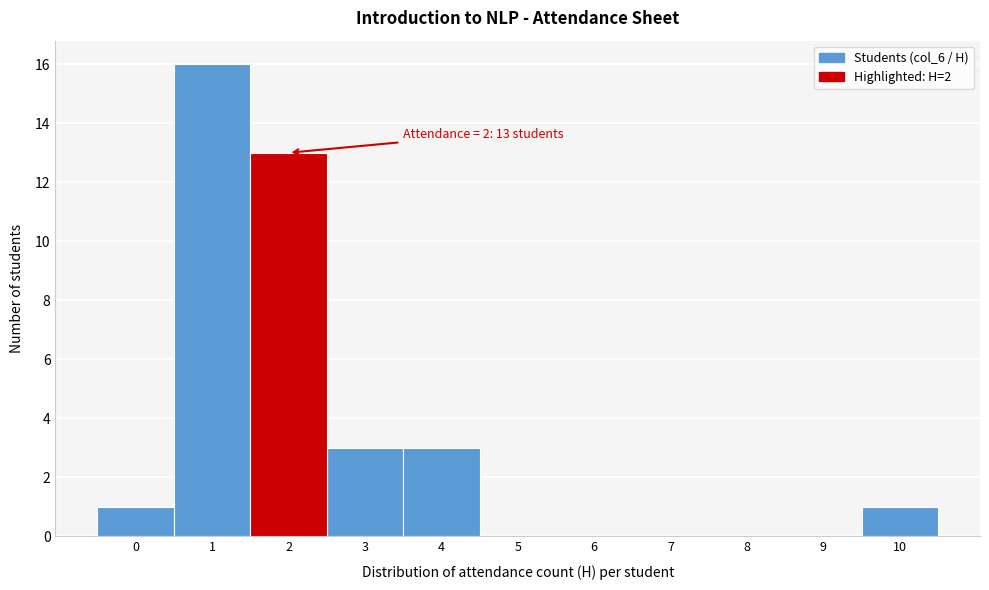

Which range on the x-axis has the tallest bar?

0.5 to 1.5